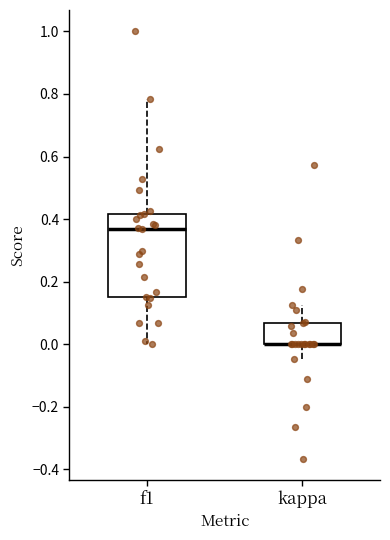

Reading left to right, transcribe this box plot: for each box, give where its median line is, the range the box spans, and where its two whiskers end, as read against the y-axis. The values are not printed on the chart, so give them approximately, as read against the axis.

f1: median 0.36, box 0.16 to 0.42, whiskers 0.00 to 0.78
kappa: median 0.00 (drawn on the box's lower edge), box 0.00 to 0.06, whiskers -0.04 to 0.12